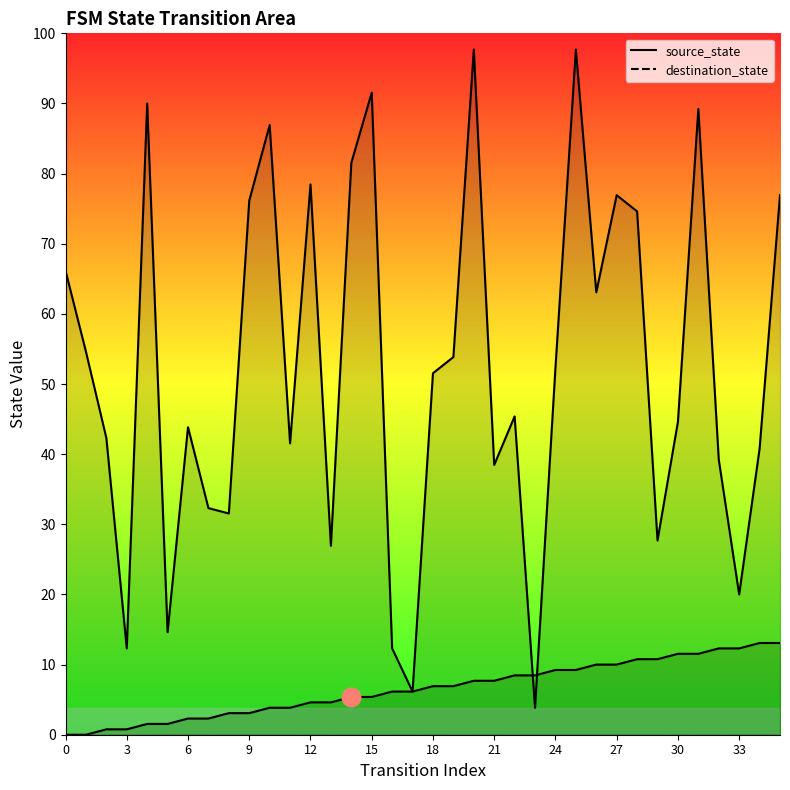

What are all the series names shown in the legend?

source_state, destination_state